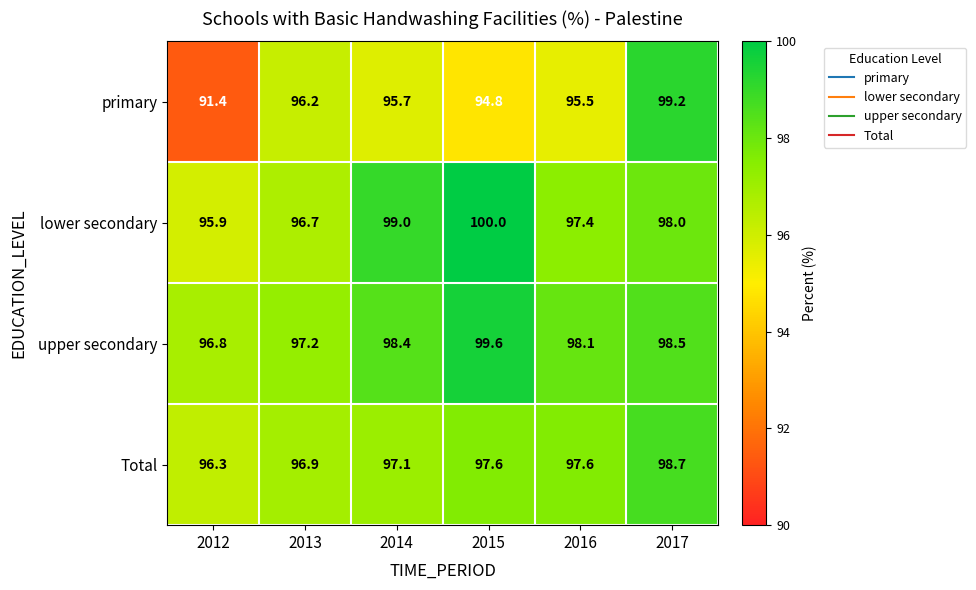

What is the smallest value displayed?

91.4